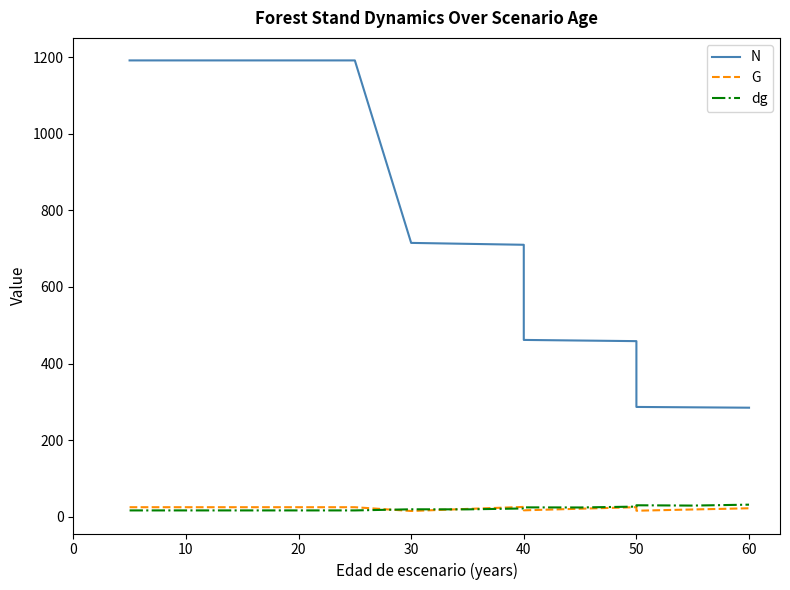

Which series ends up on top after the final intersection of G and dg?

dg